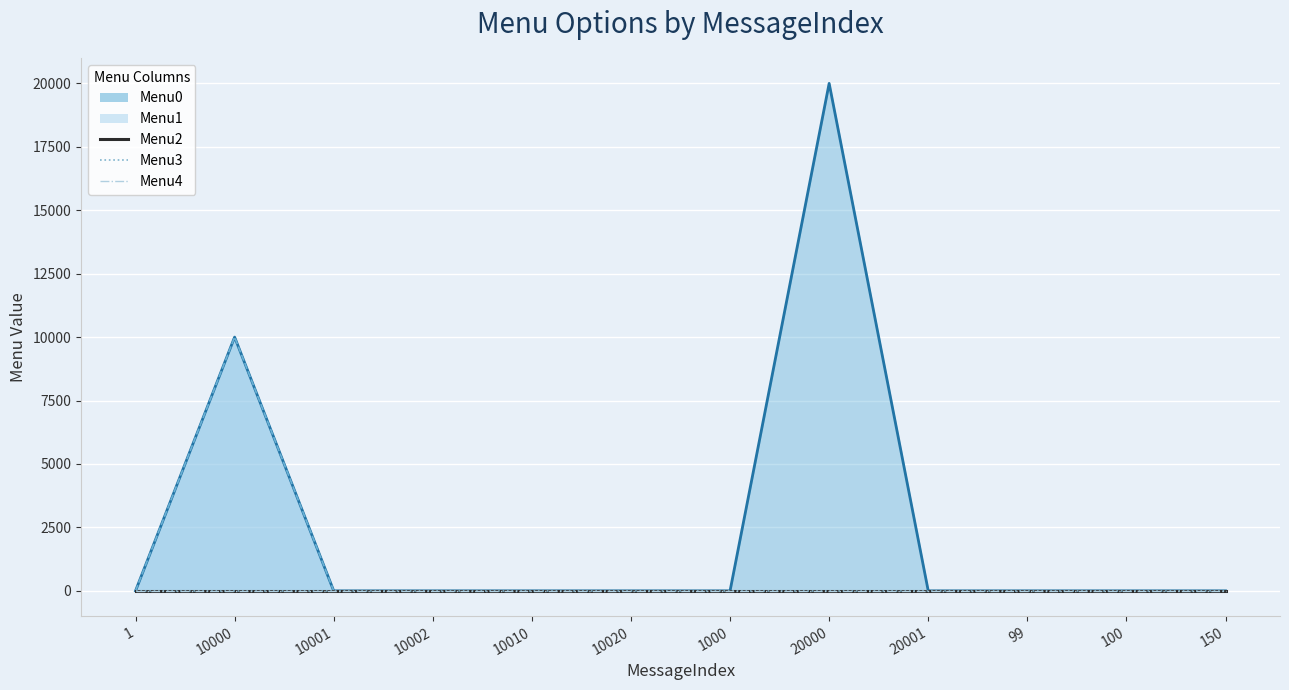

At which category is the sum across all series the highest?

10000